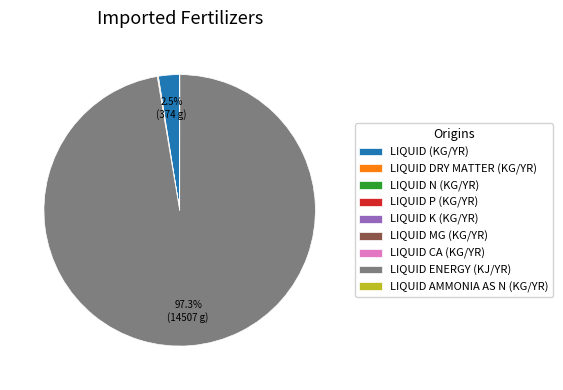

To the nearest percent, what is the difference between the largest and smallest slice percentages?

97%